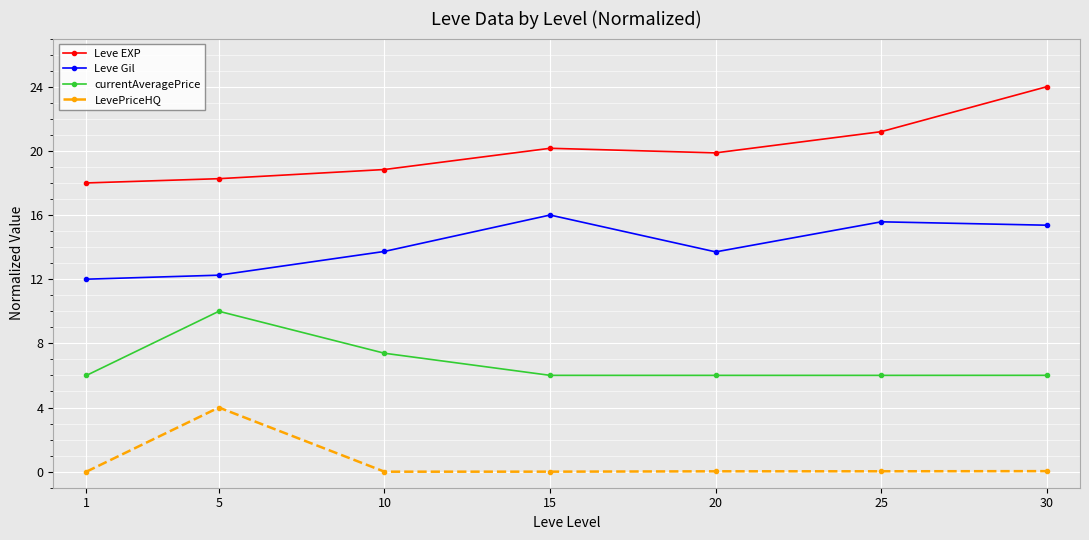

At which category does Leve EXP reach its first local peak?

15